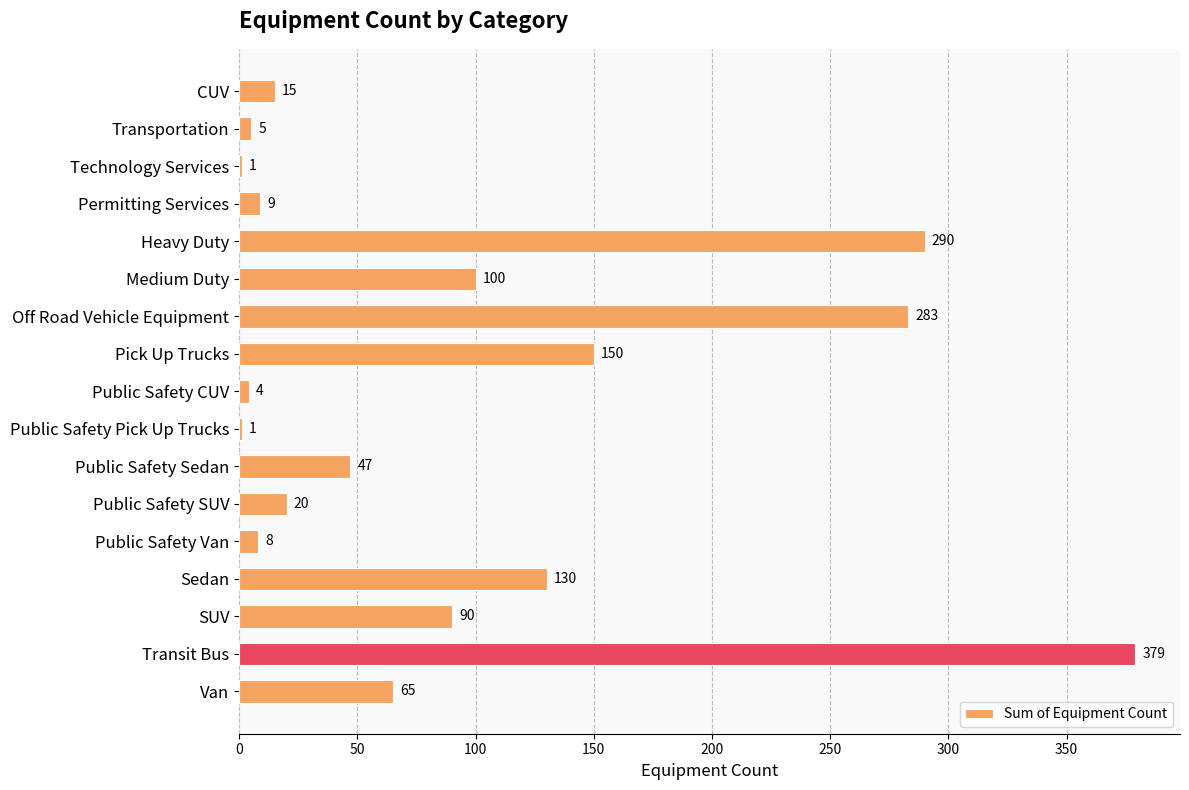

What is the maximum value shown in the chart?

379